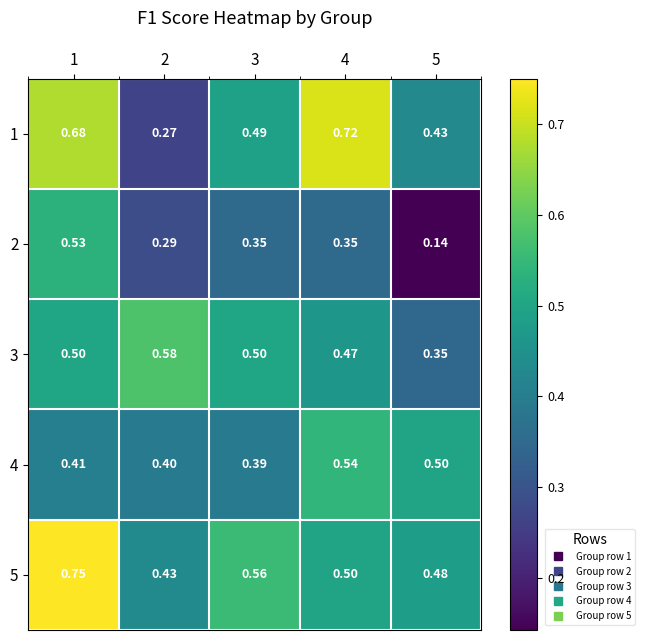

Is the value of 3 at 5 greater than the value of 1 at 2?

Yes